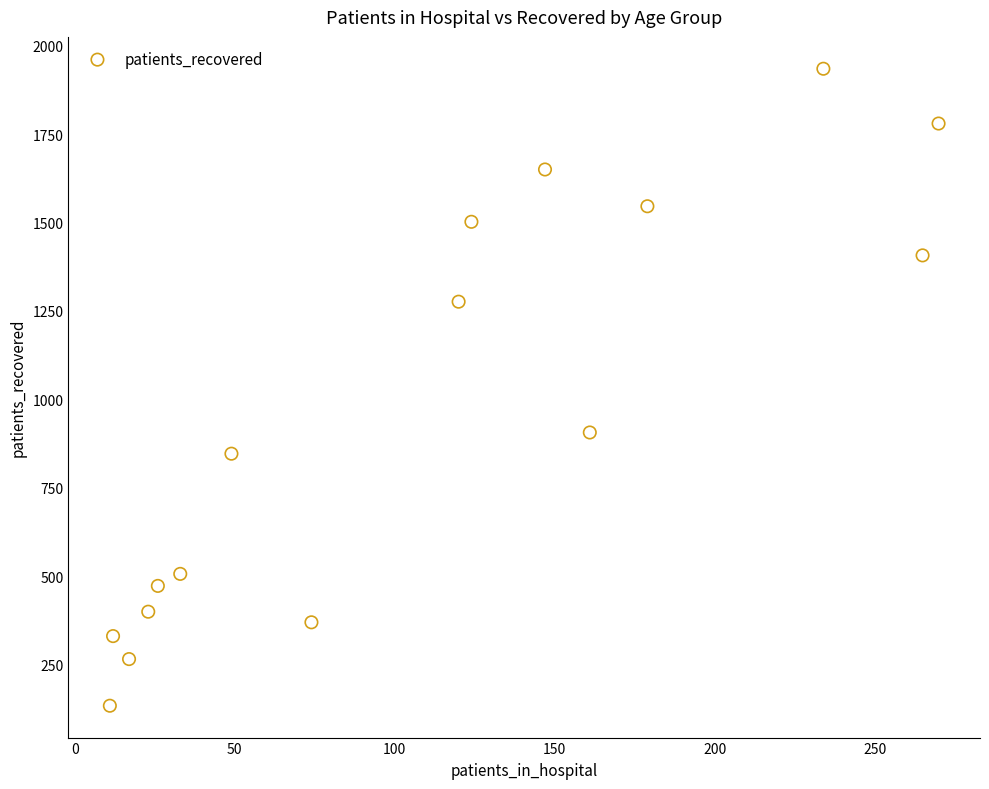

What is the range of Y values (max minus min)?

1802